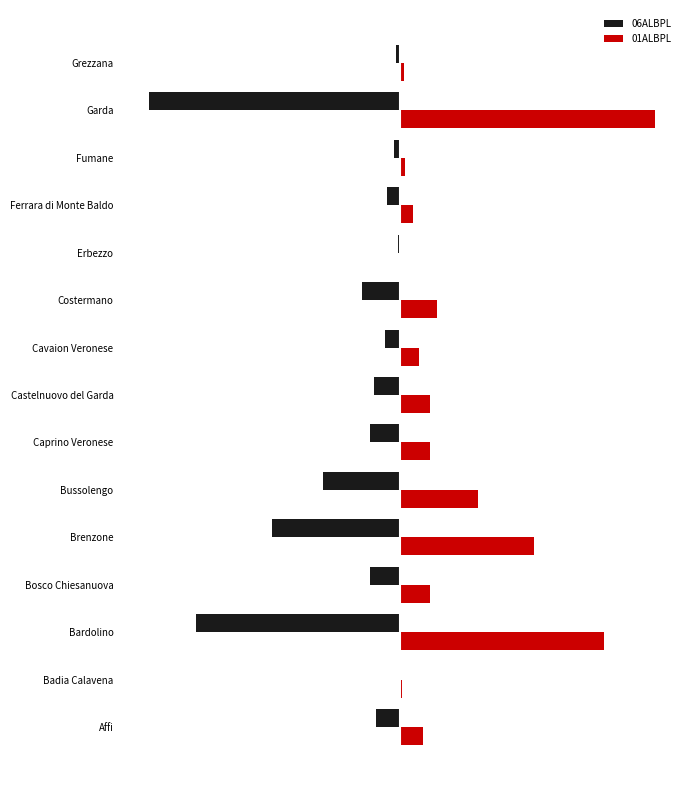

What are all the series names shown in the legend?

06ALBPL, 01ALBPL